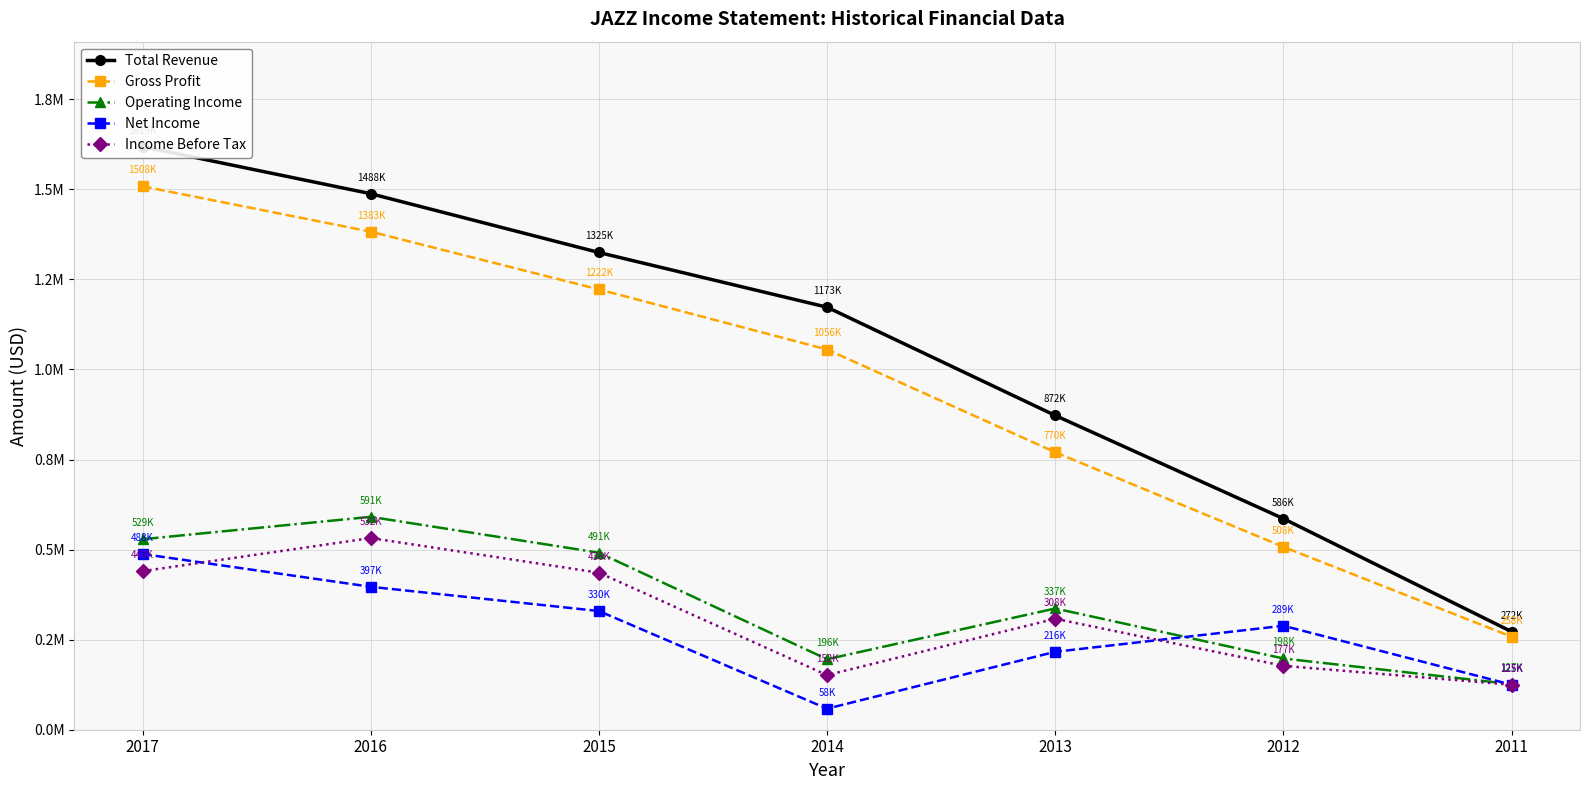

Between 2015 and 2012, which series saw the biggest shift?

Total Revenue